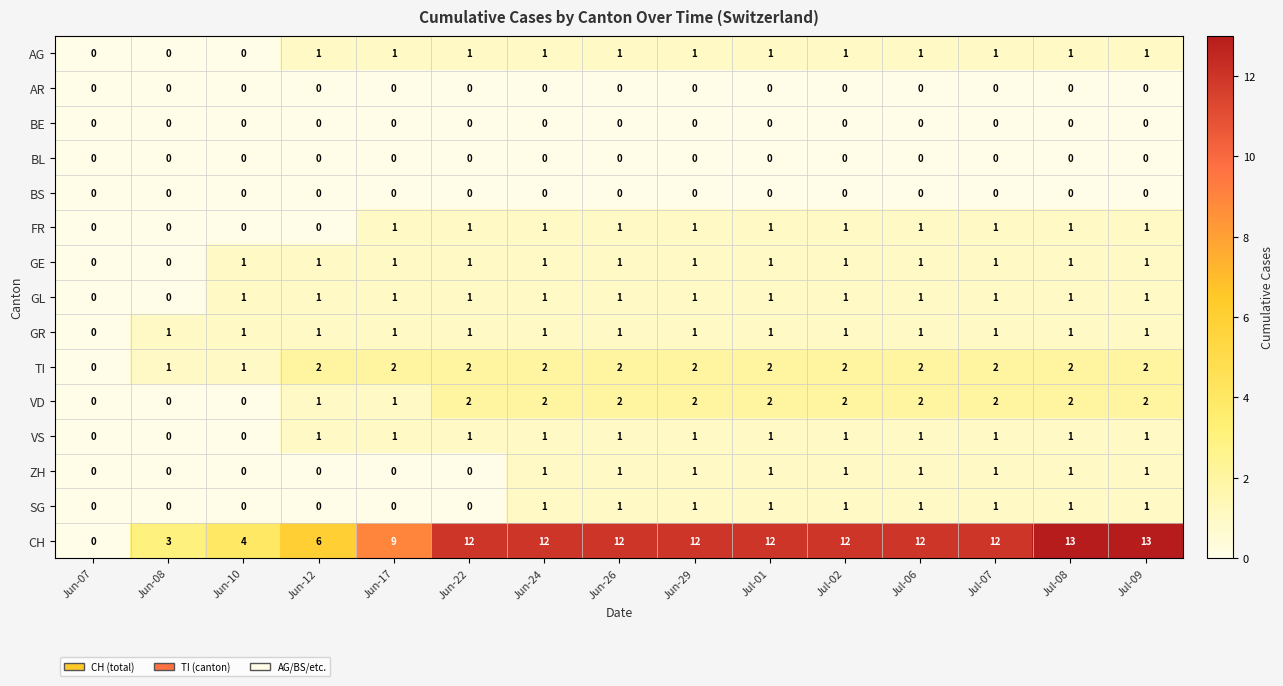

Count the VS values in the range 1 to 2.

12